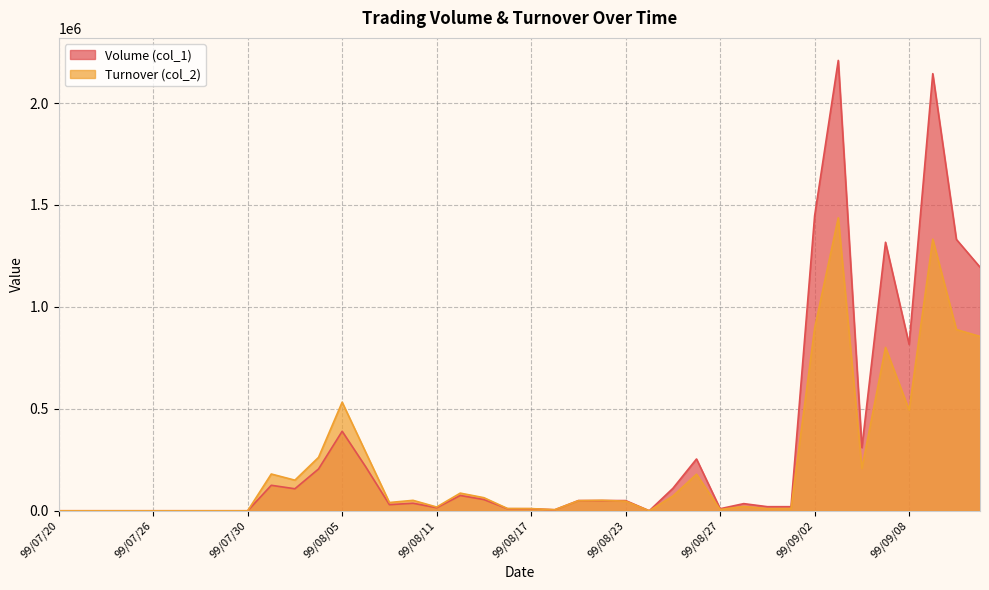

What is the highest value of the Turnover (col_2) series?

1437000